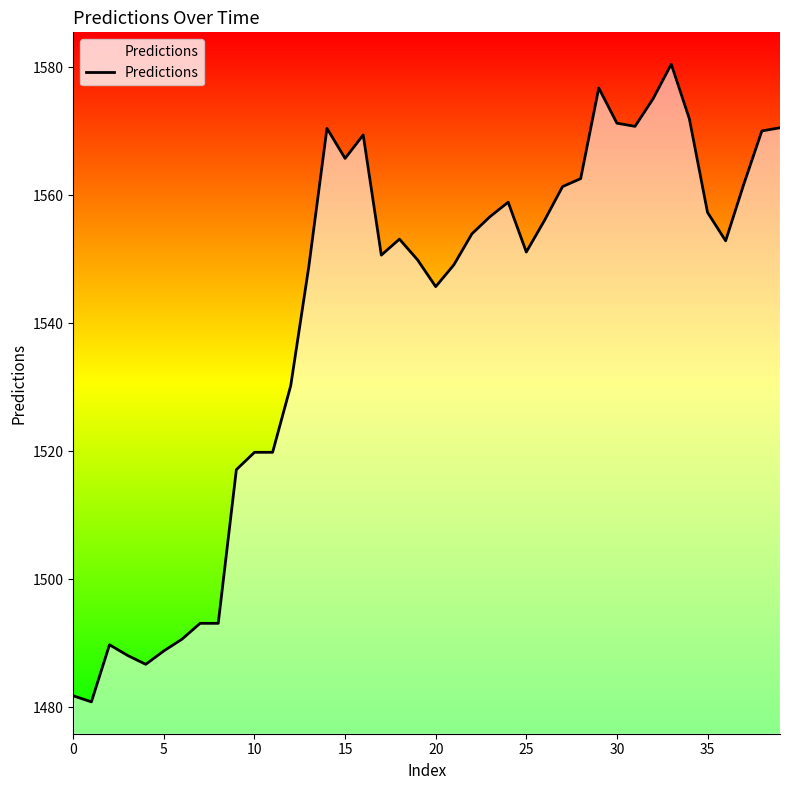

What is the minimum value shown in the chart?

1480.9